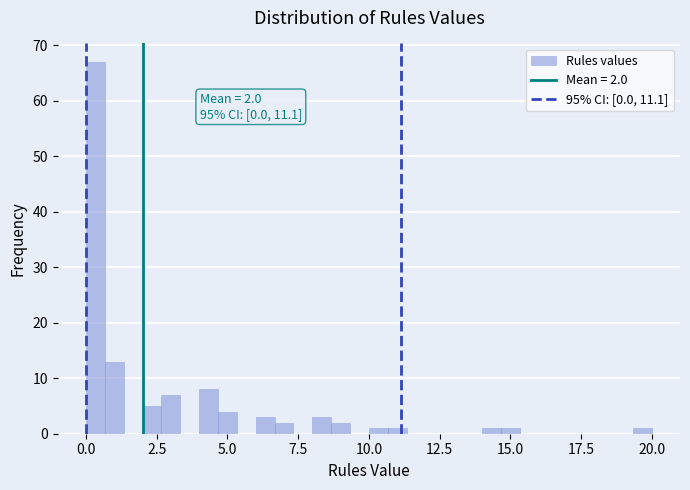

Read against the x-axis, roughly where is the centre of the tallest bar?

0.5